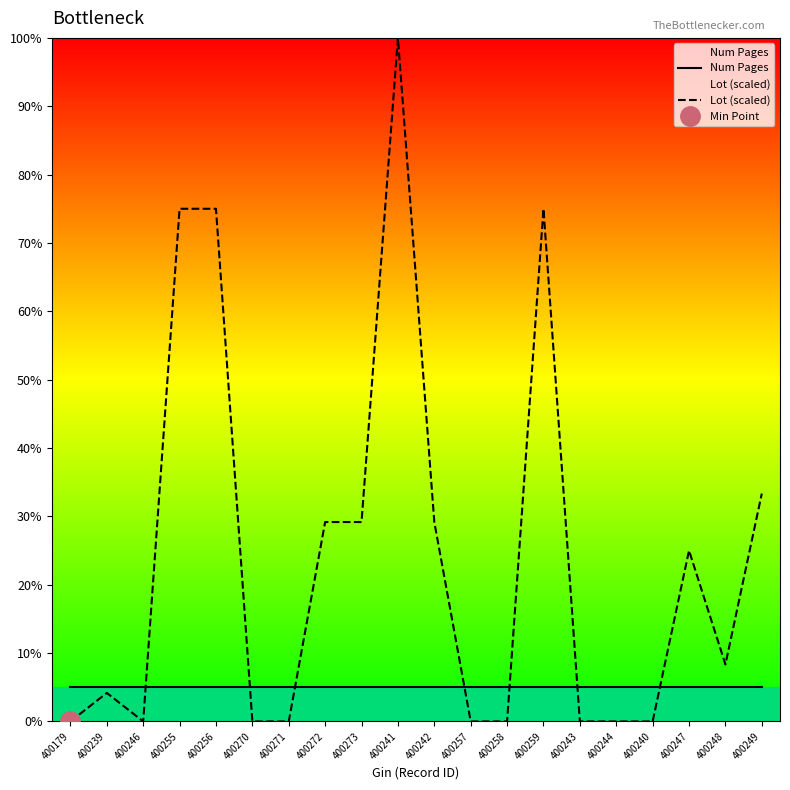

True or false: Num Pages has more than 1 interior local peaks.

False